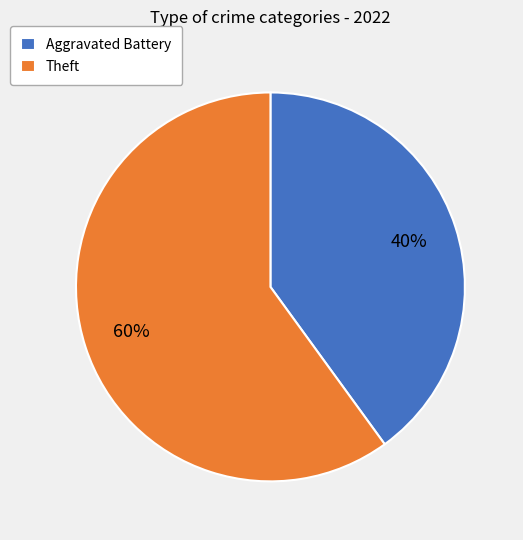

How many slices are in this pie chart?

2